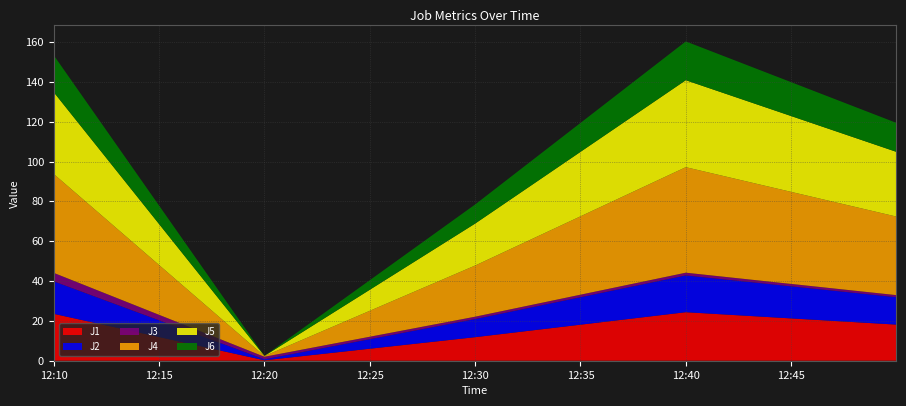

Reading right to left, what are all the values shown in this chart?

J1: 18.1	24.4	11.8	0.2	23.5
J2: 13.8	18.5	9.1	0.5	16.3
J3: 1.1	1.4	1.2	1.3	4.2
J4: 39.5	53.0	25.7	0.4	49.6
J5: 32.5	43.7	21.1	0.1	41.1
J6: 14.6	19.5	9.6	0.0	18.5